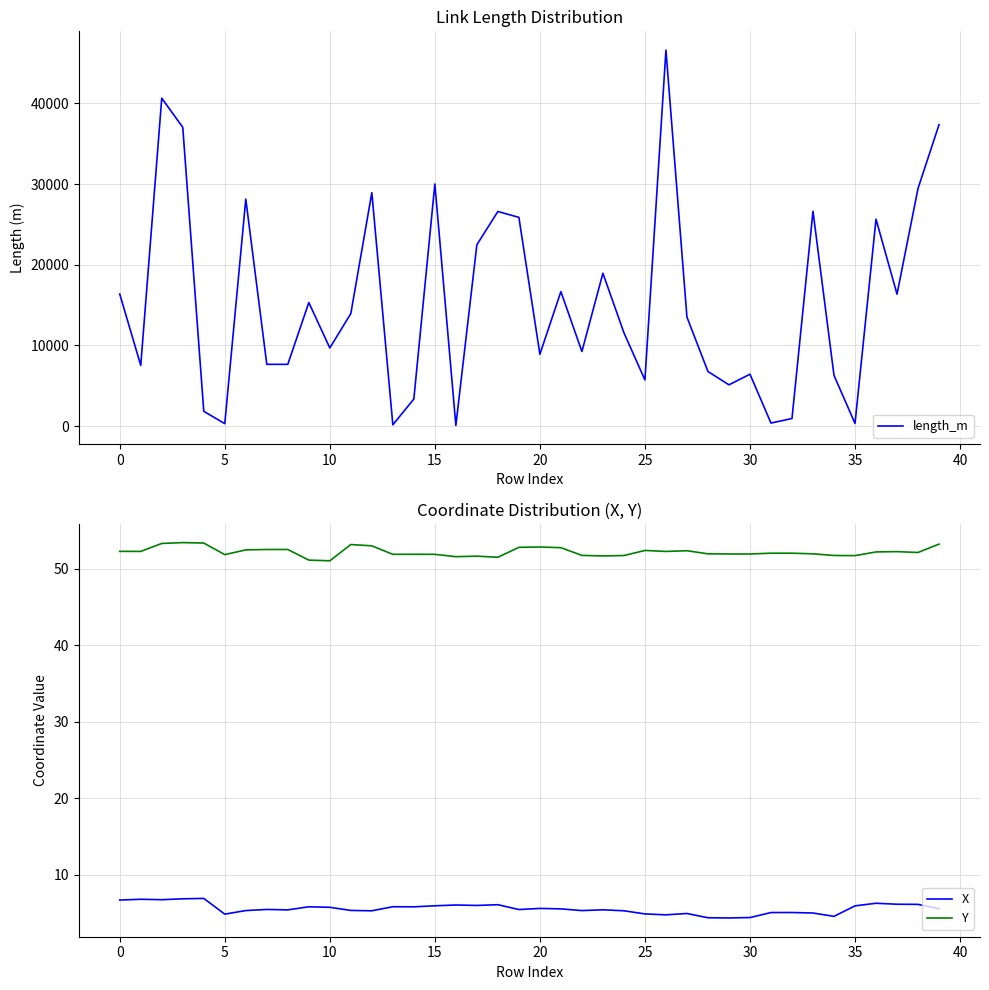

Where does the length_m series first go above 13500?

0